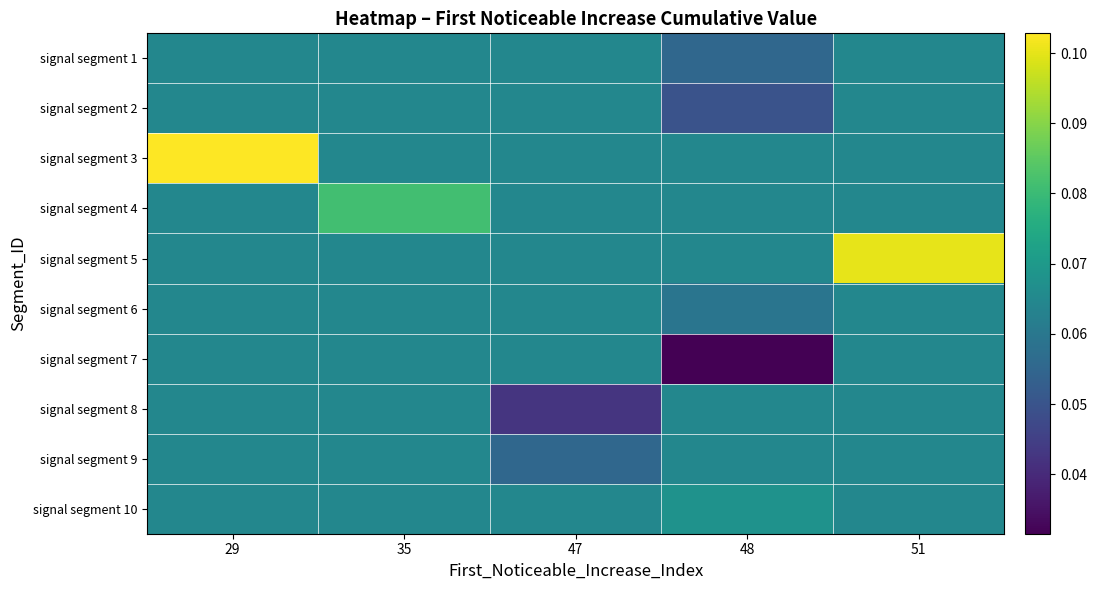

Between 29 and 35, which is larger?

29